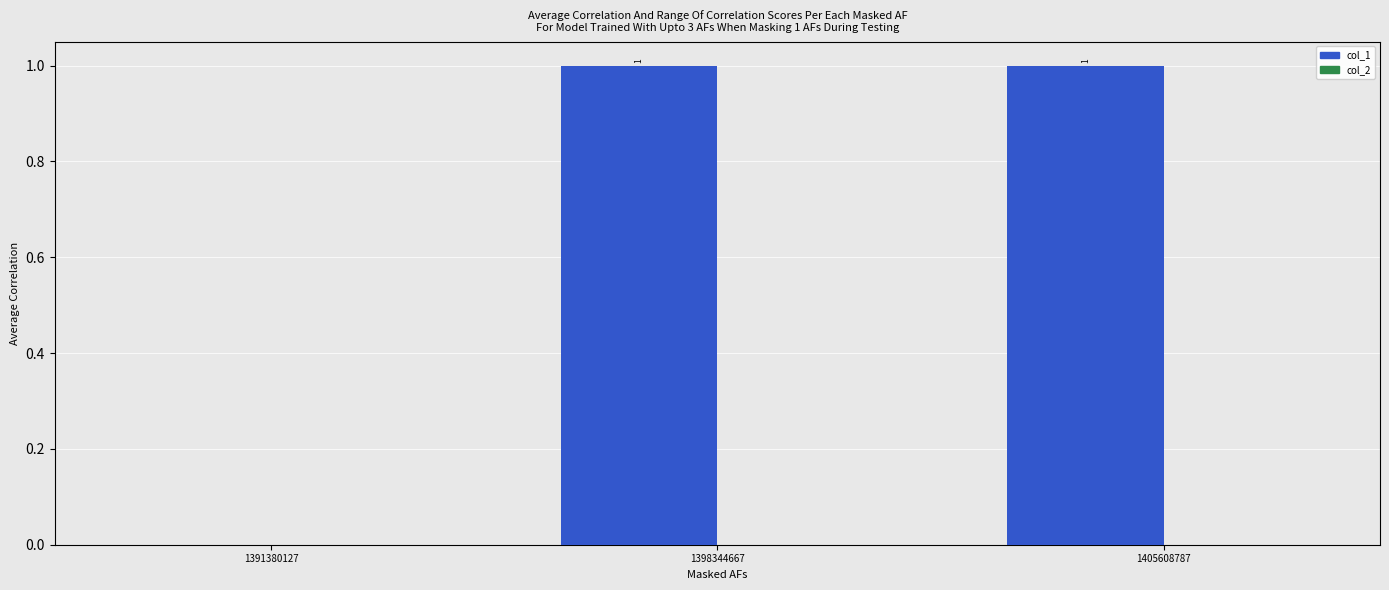

What is the change in value from 1391380127 to 1398344667?

+1